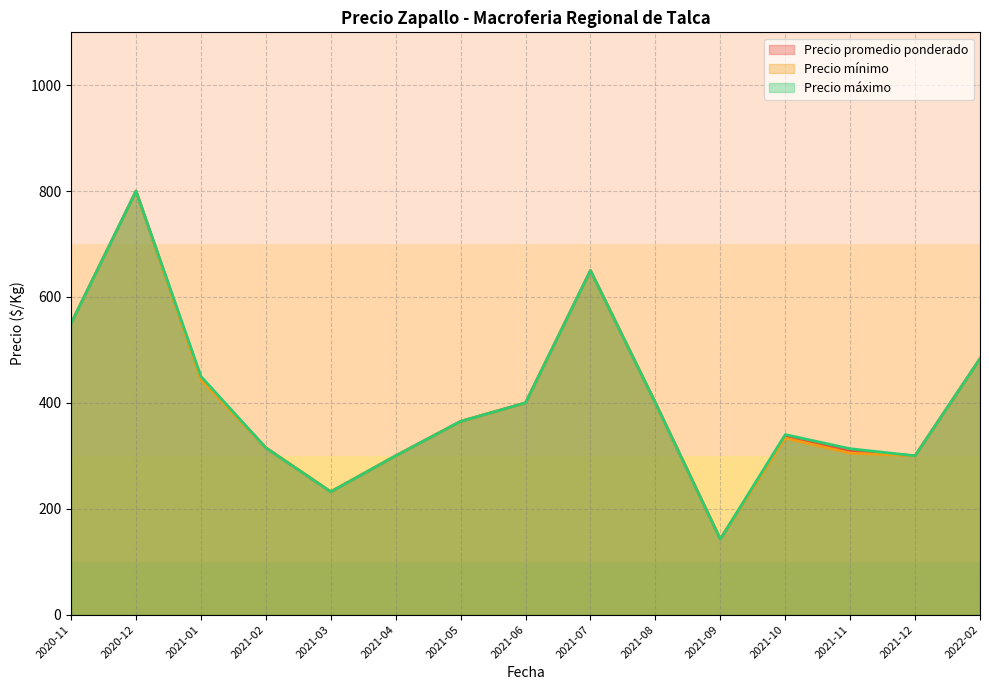

What is the minimum value for Precio máximo?

142.5